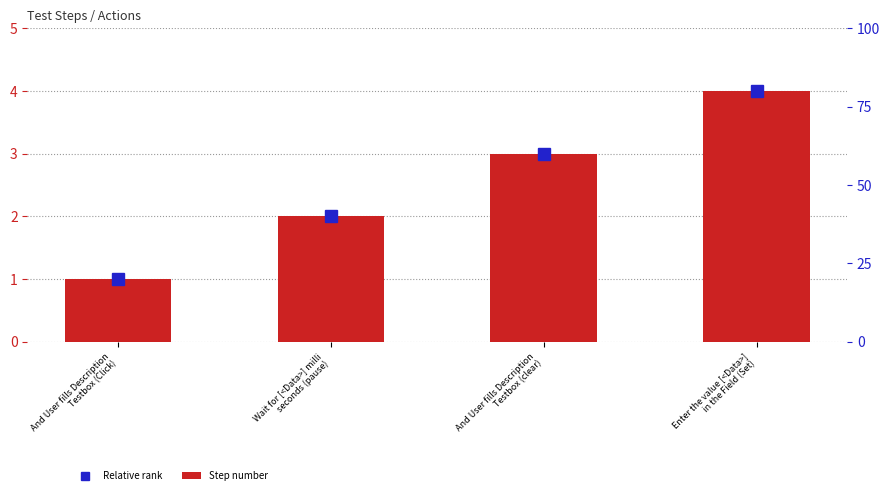

Which series has the largest total across all categories?

Relative rank